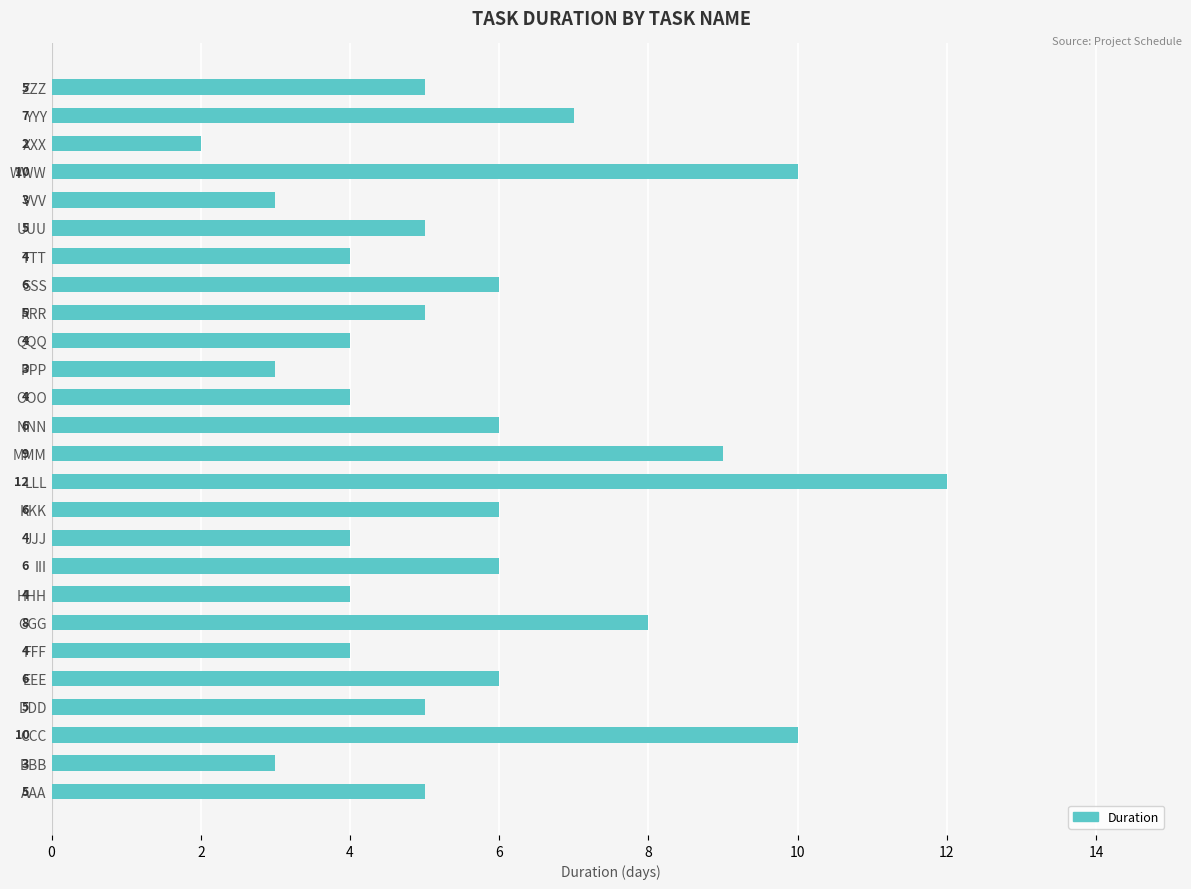

Where is the data nearest to the value 7?

YYY